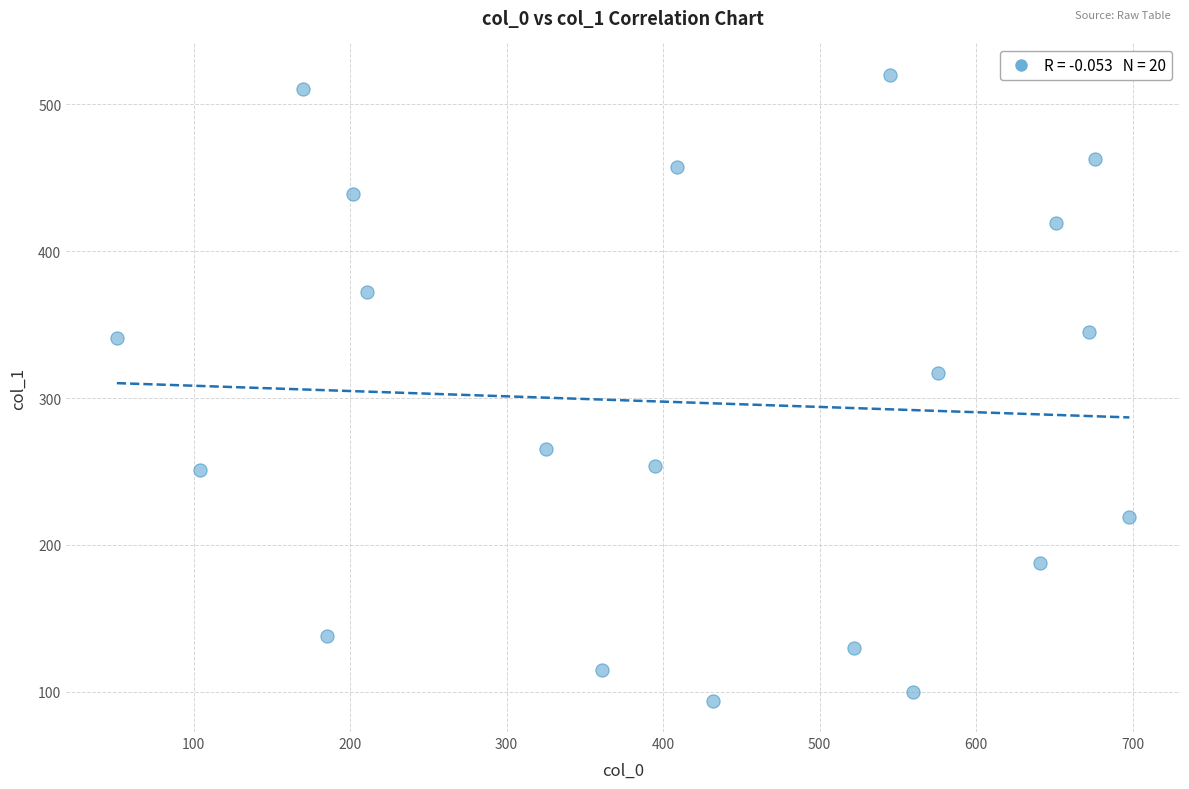

What is the range of X values (max minus min)?

647